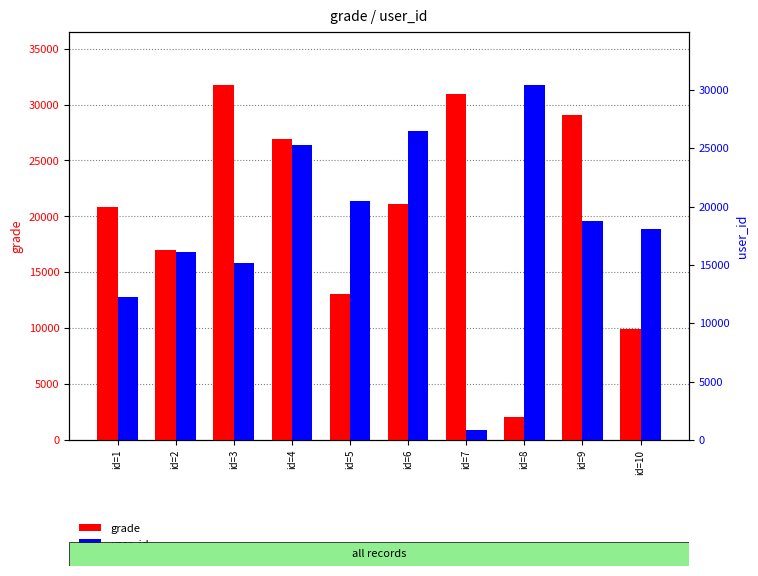

Read the grade value at id=5, to the nearest 100.

13100